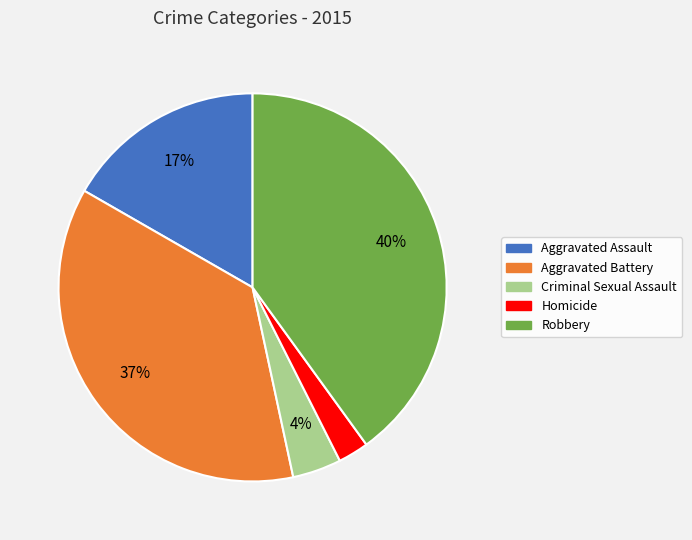

Do Robbery and Criminal Sexual Assault together represent more than half of the pie?

No